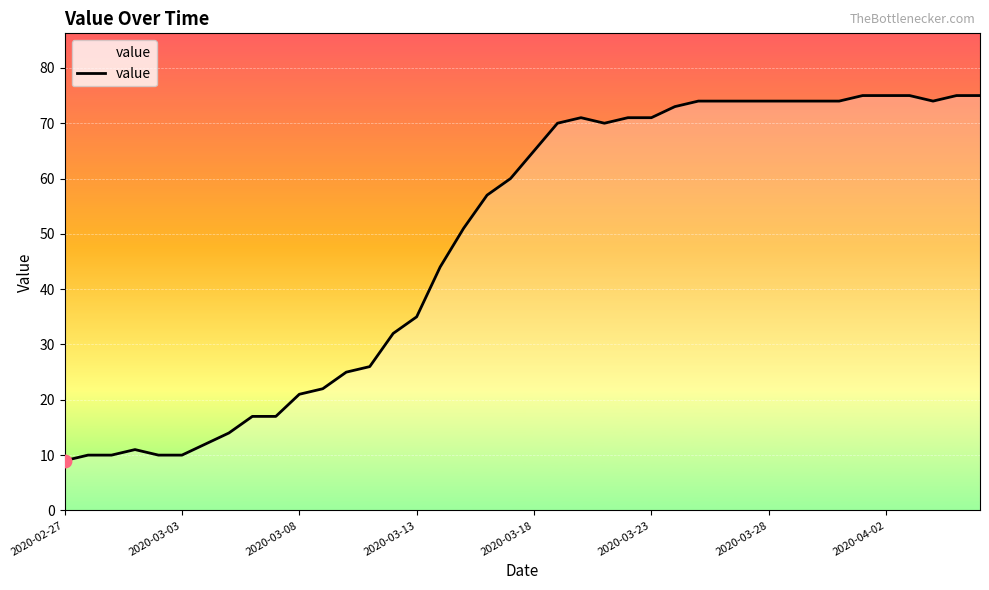

What is the minimum value shown in the chart?

9